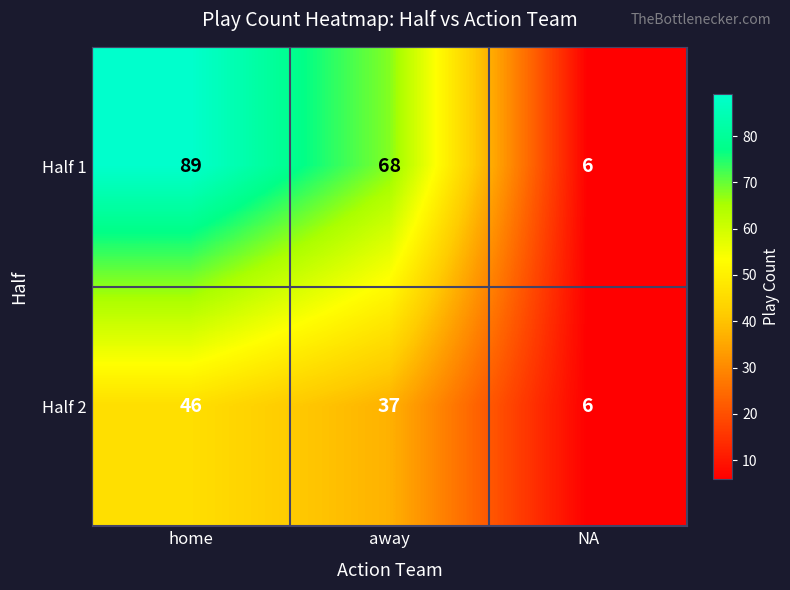

Rank the series by their maximum value, from lowest to highest.

Half 2, Half 1